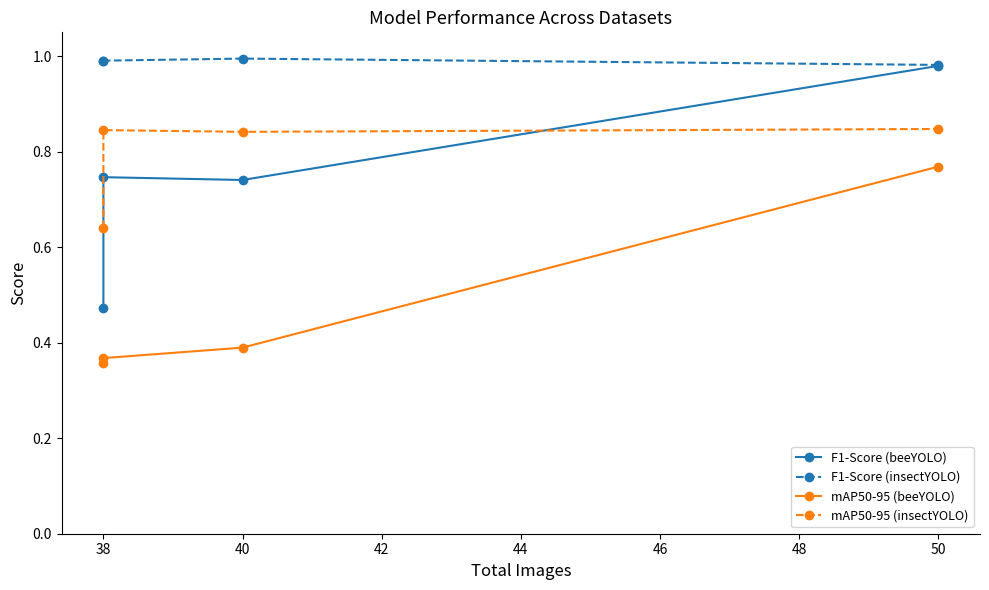

Rank the series by their maximum value, from highest to lowest.

F1-Score (insectYOLO), F1-Score (beeYOLO), mAP50-95 (insectYOLO), mAP50-95 (beeYOLO)